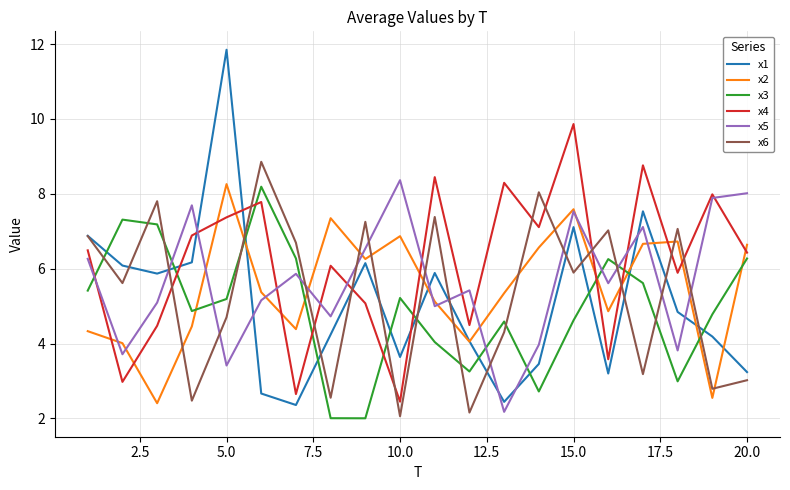

What is the greatest value displayed?

11.8